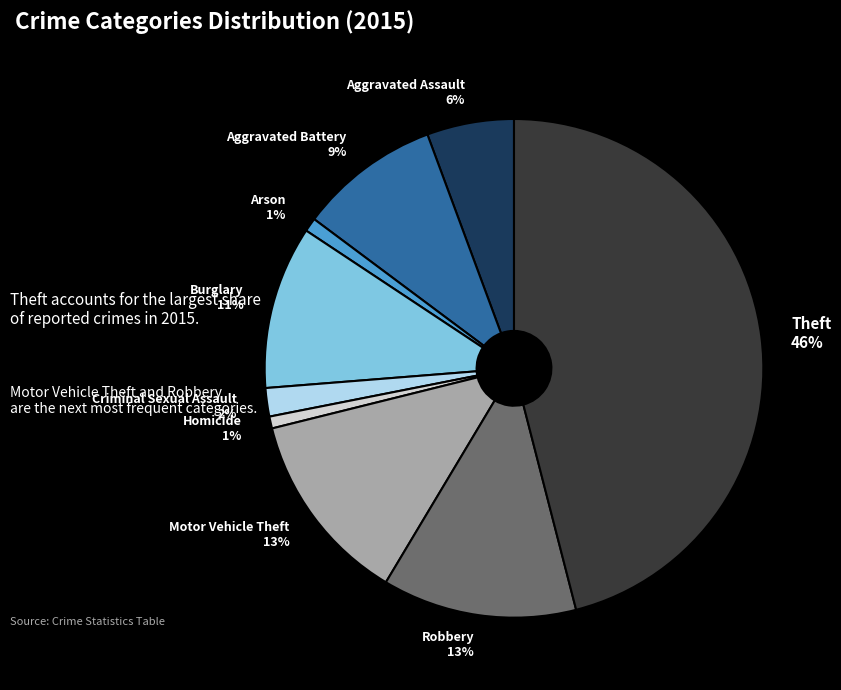

True or false: Aggravated Battery accounts for 20% of the total.

False